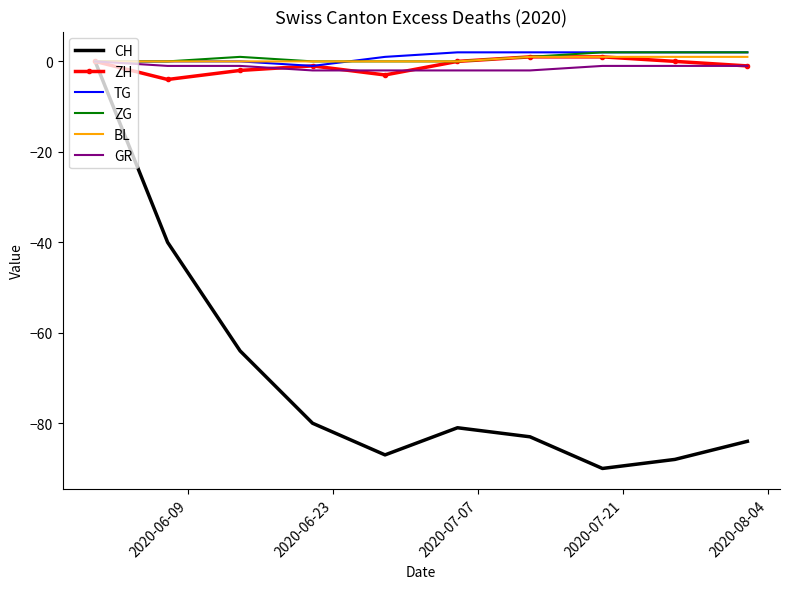

Which series has the widest spread of values?

CH